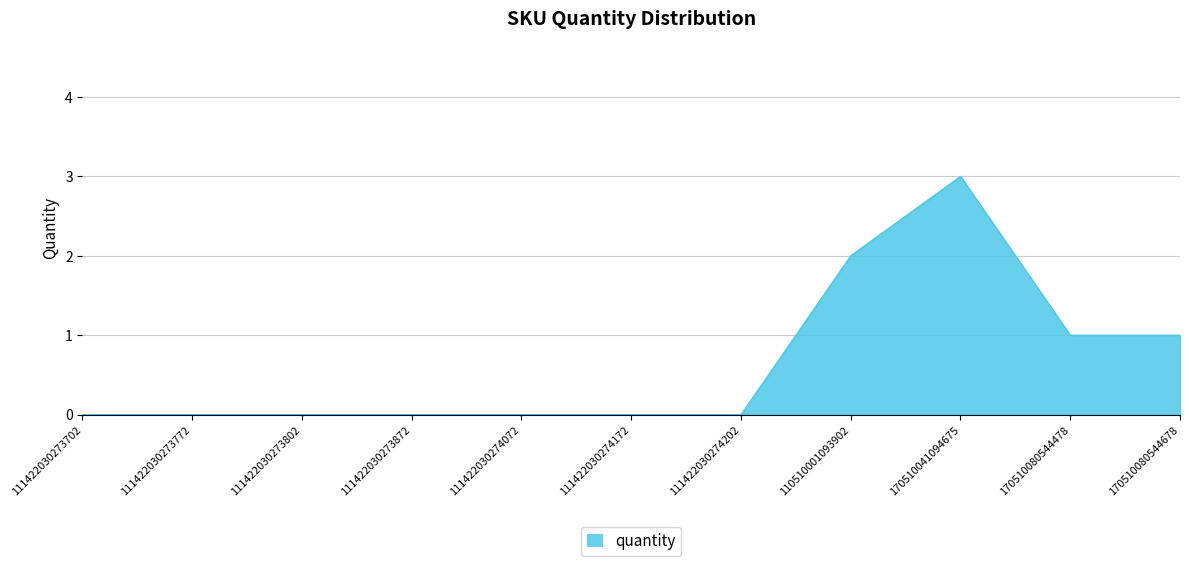

True or false: the data shows 0 at 111422030273772.

True